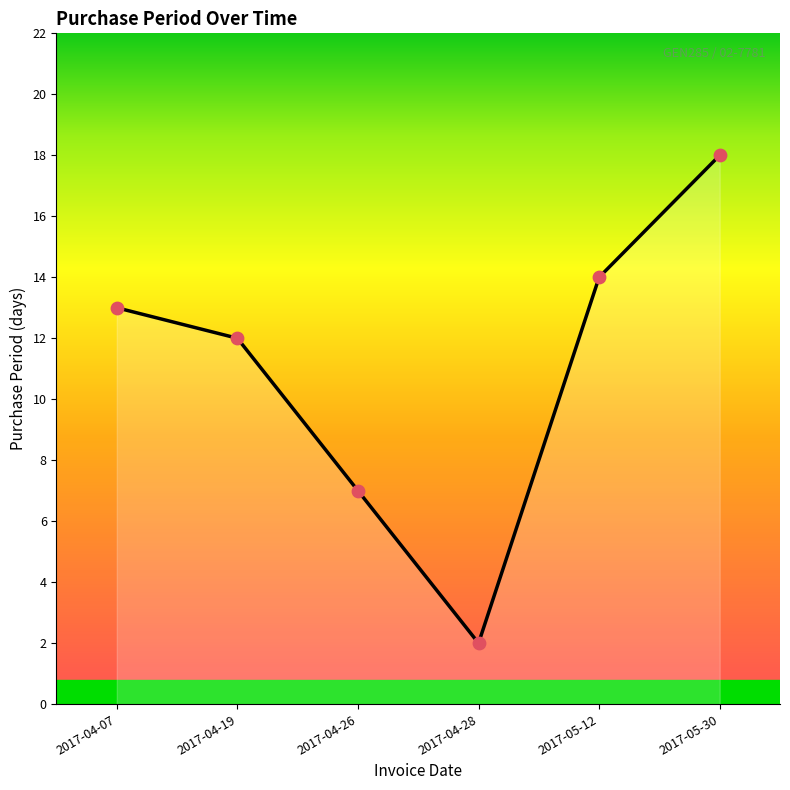

Which has a higher value, 2017-05-30 or 2017-04-28?

2017-05-30